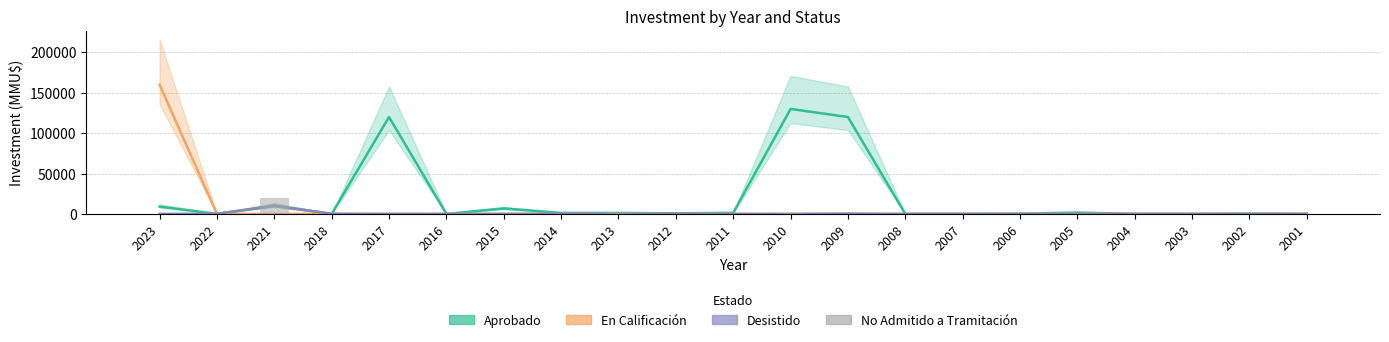

Which series has the largest range (max minus min)?

En Calificación